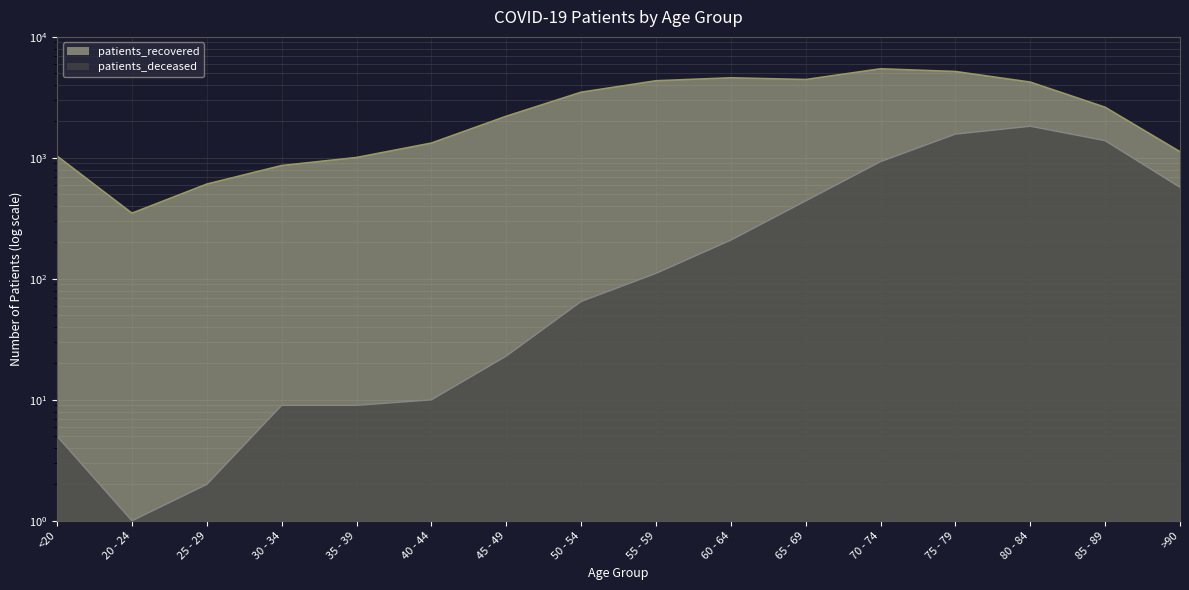

At which label is patients_deceased closest to 913?

70 - 74